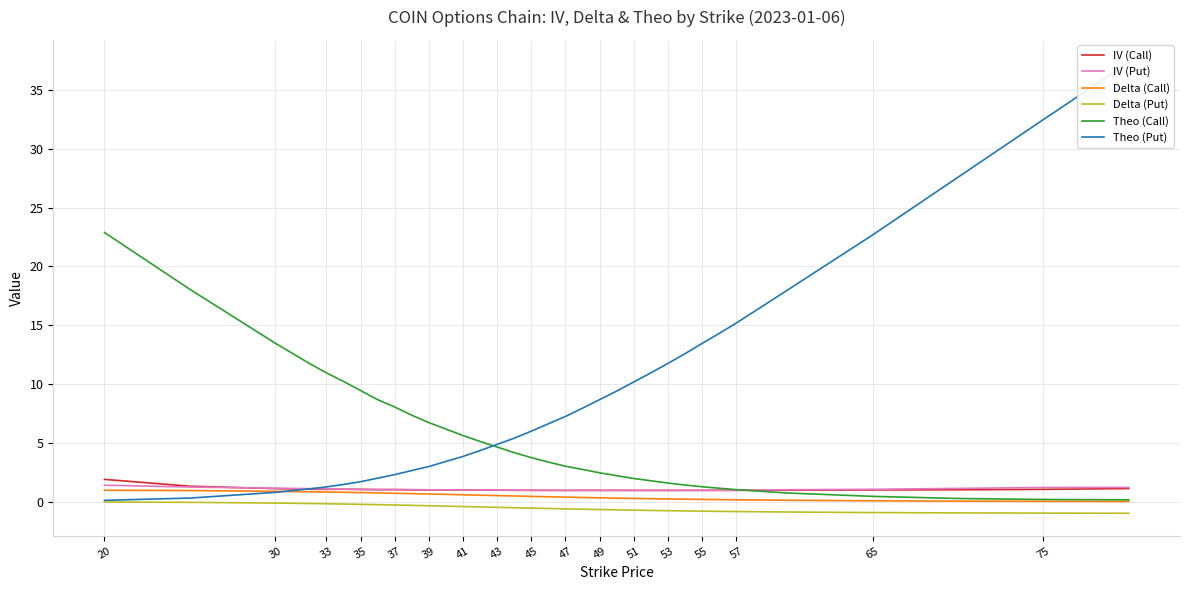

Which series has the largest total across all categories?

Theo (Put)